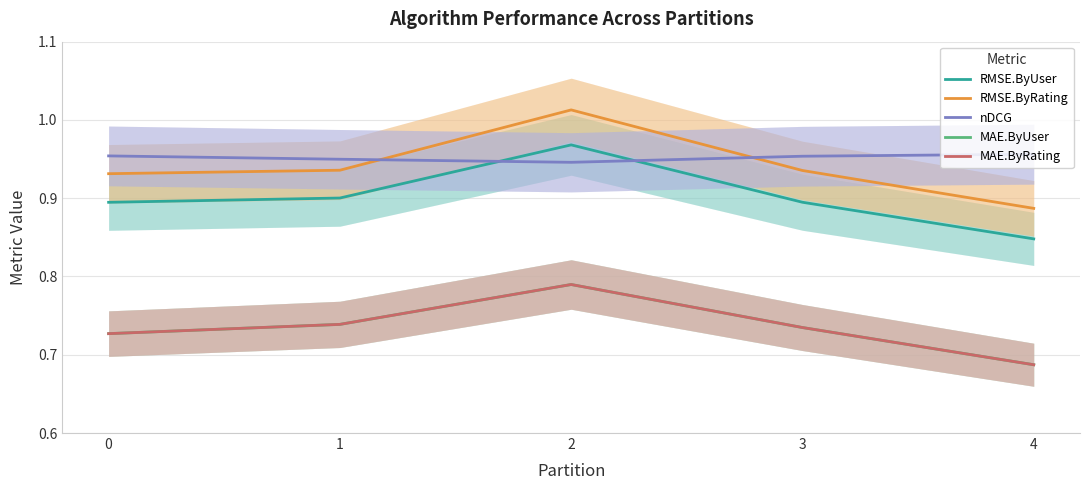

Reading left to right, what are all the values shown in this chart?

RMSE.ByUser: 0=0.9	1=0.9	2=1.0	3=0.9	4=0.8
RMSE.ByRating: 0=0.9	1=0.9	2=1.0	3=0.9	4=0.9
nDCG: 0=1.0	1=0.9	2=0.9	3=1.0	4=1.0
MAE.ByUser: 0=0.7	1=0.7	2=0.8	3=0.7	4=0.7
MAE.ByRating: 0=0.7	1=0.7	2=0.8	3=0.7	4=0.7